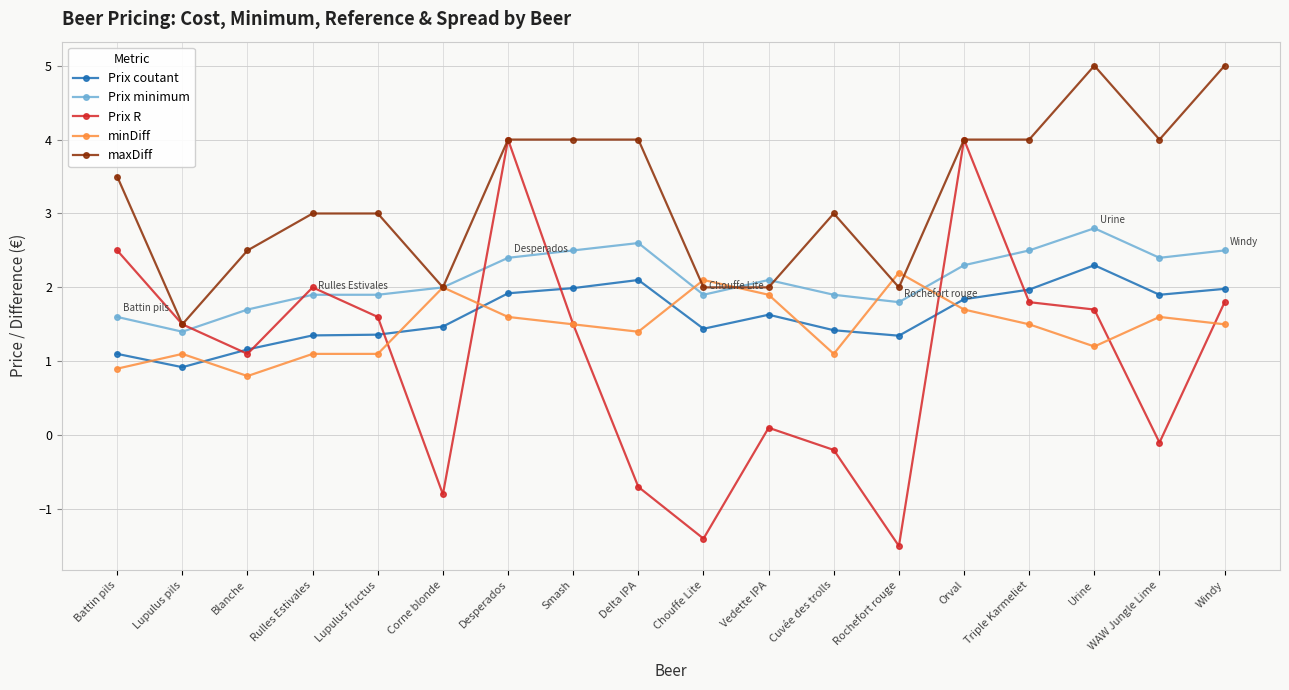

At which category does Prix R reach its first local valley?

Blanche